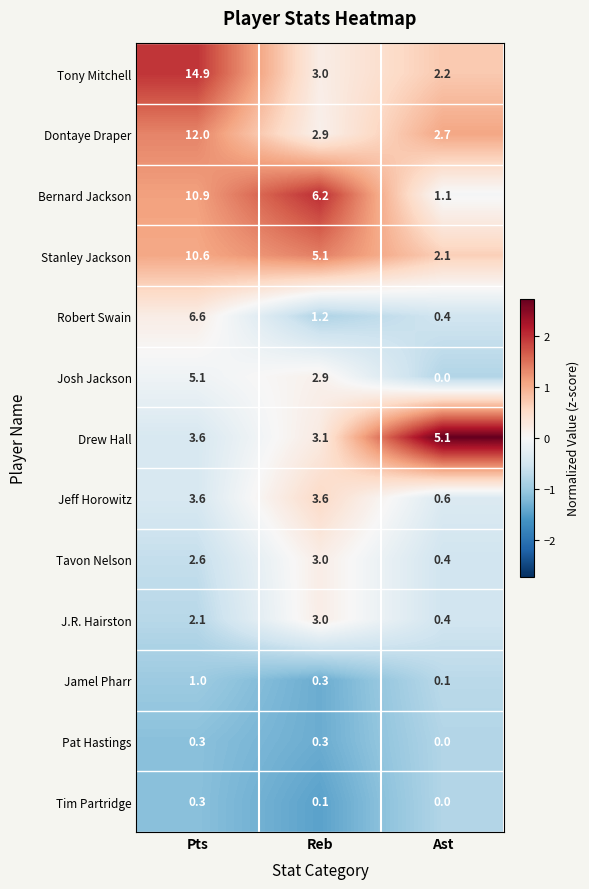

Which series has the largest total across all categories?

Tony Mitchell